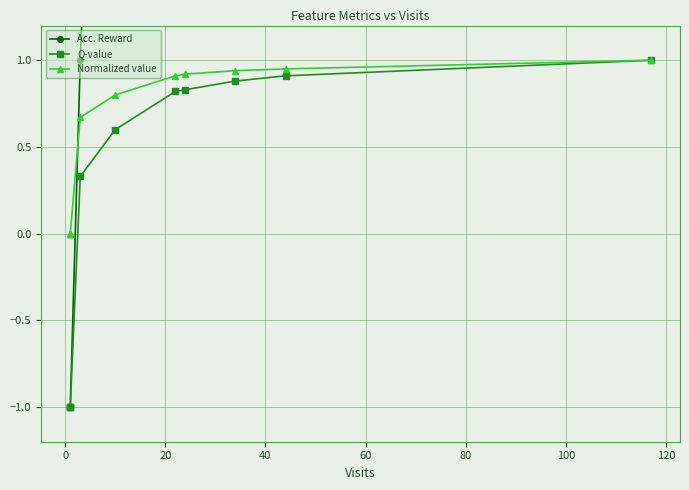

Is this an area chart (filled region under the line)?

No